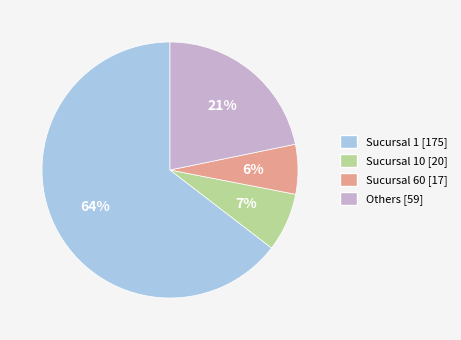

Is there a majority slice in this chart?

Yes